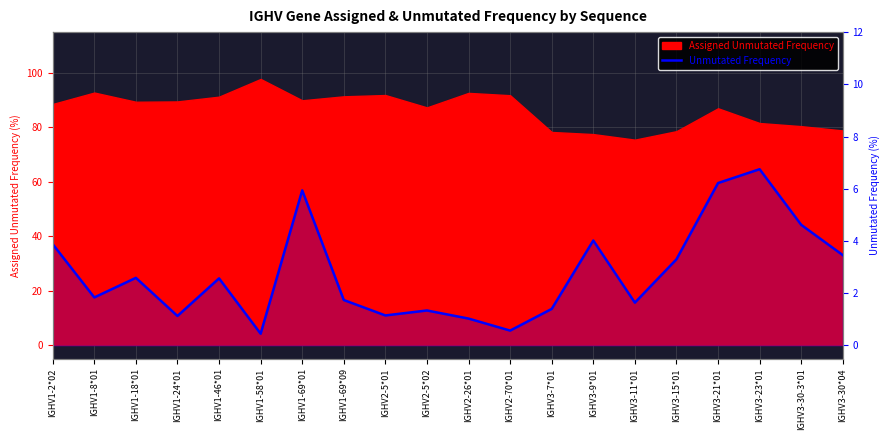

The value at IGHV3-23*01 is 6.8. True or false?

True